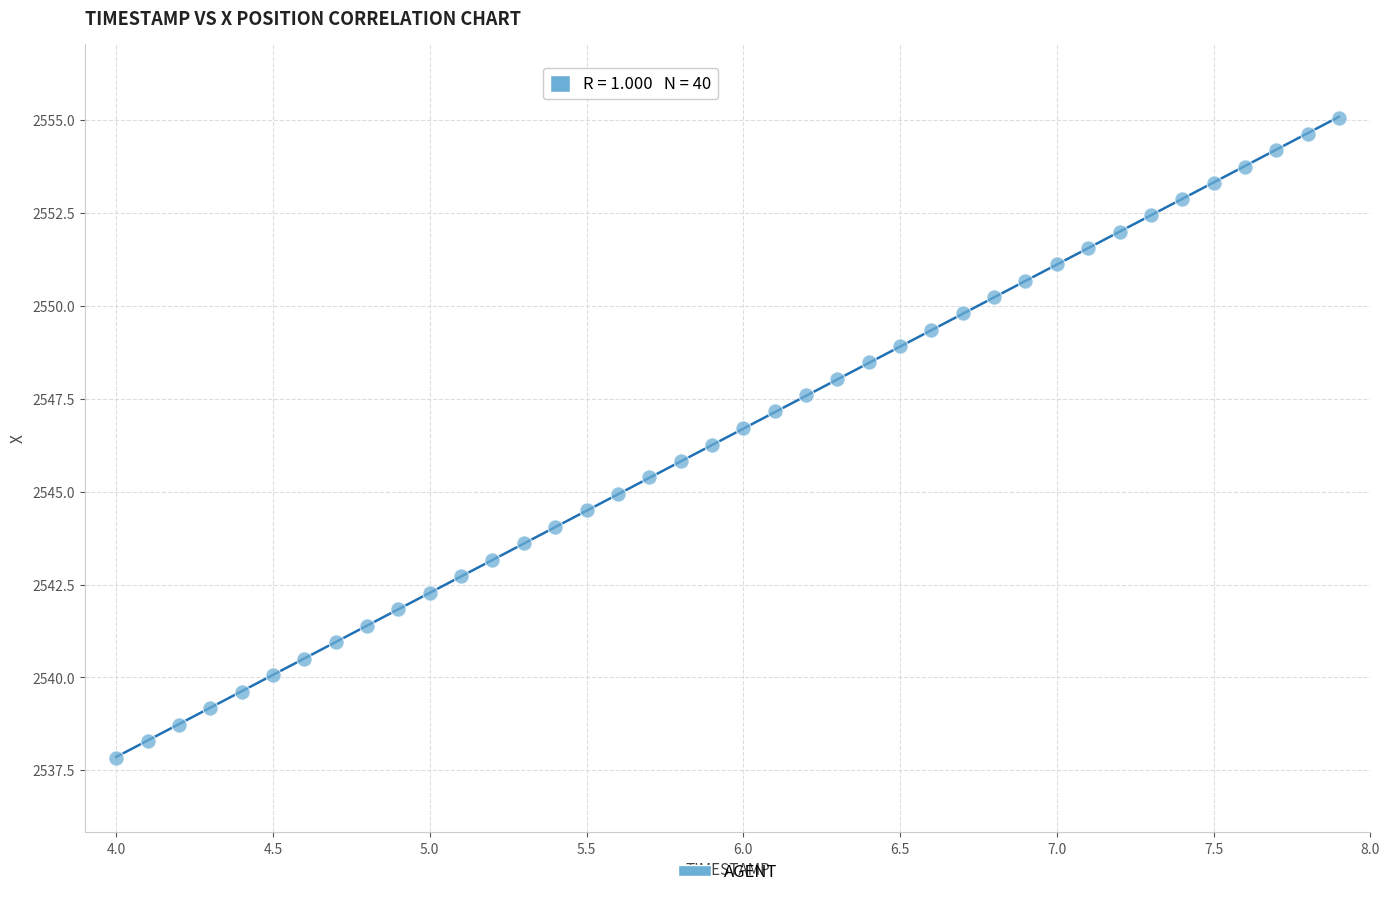

What is the range of Y values (max minus min)?

17.2